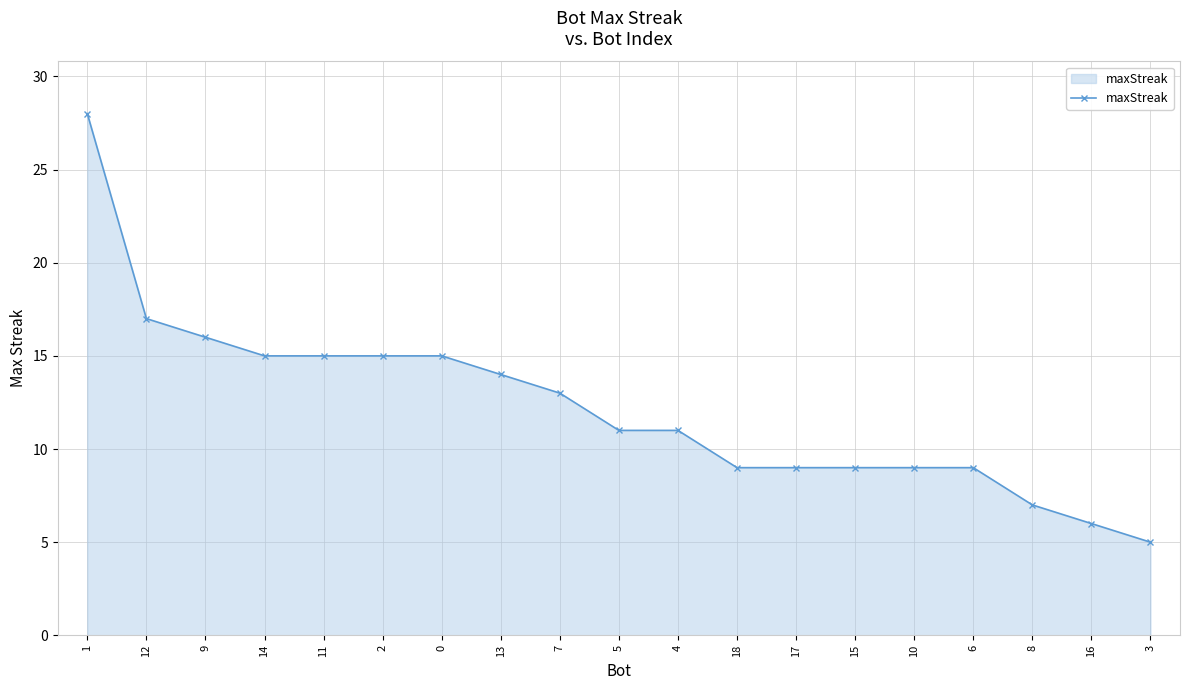

What is the maximum value shown in the chart?

28